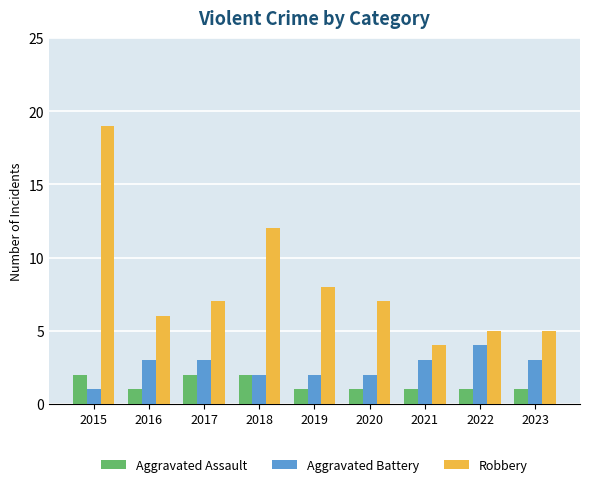

List the series in order of their overall mean, lowest first.

Aggravated Assault, Aggravated Battery, Robbery